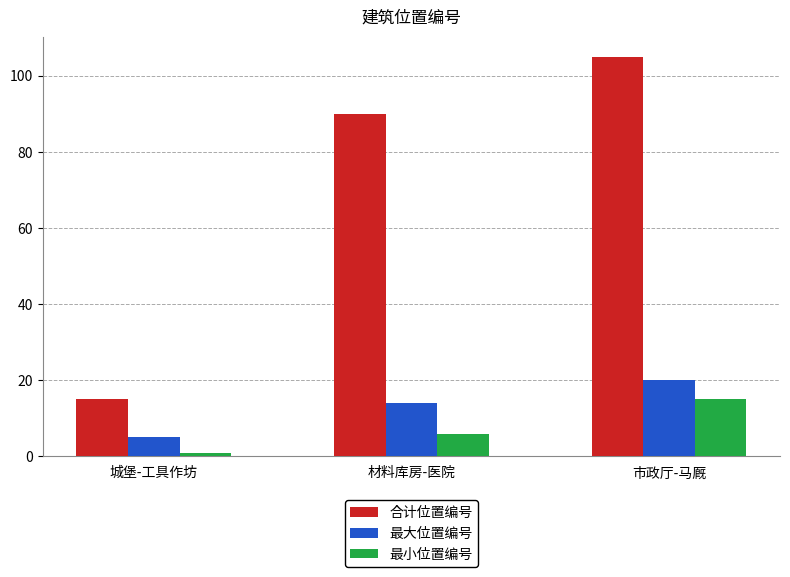

Which series changed the most between 城堡-工具作坊 and 市政厅-马厩?

合计位置编号